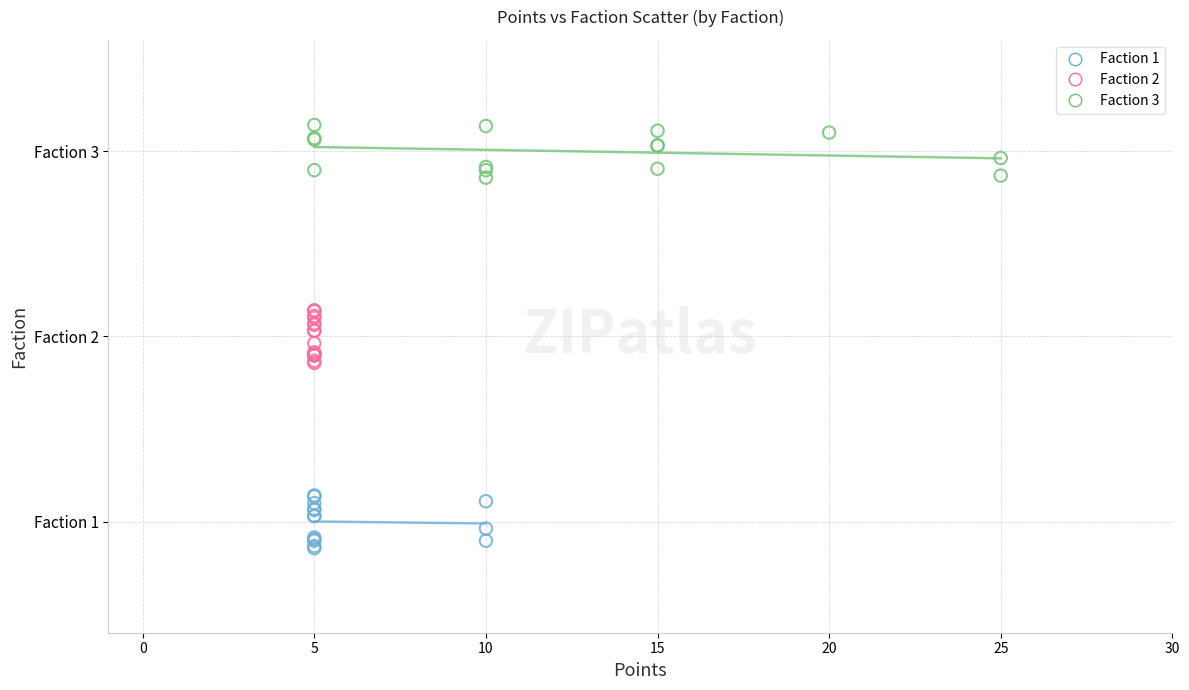

Which series reaches the maximum Y coordinate?

Faction 3